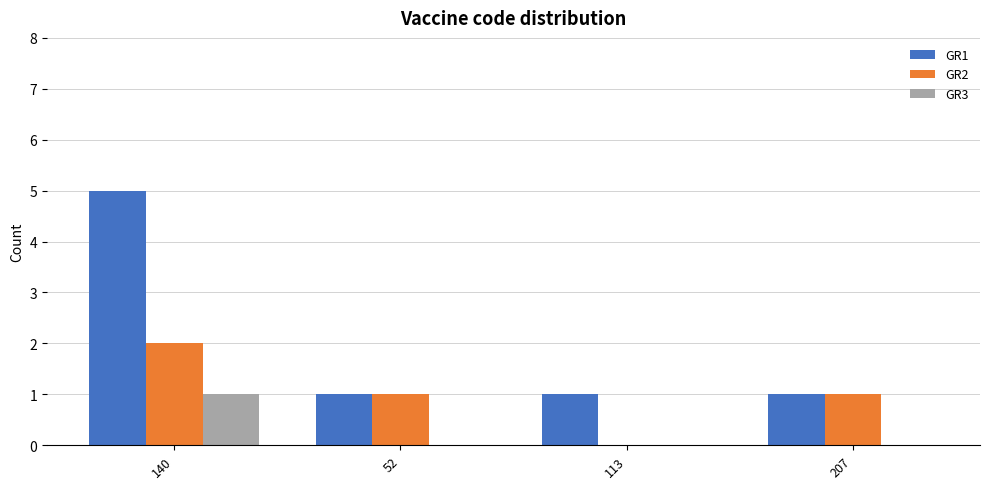

True or false: GR3 has a value of 1 at 140.

True